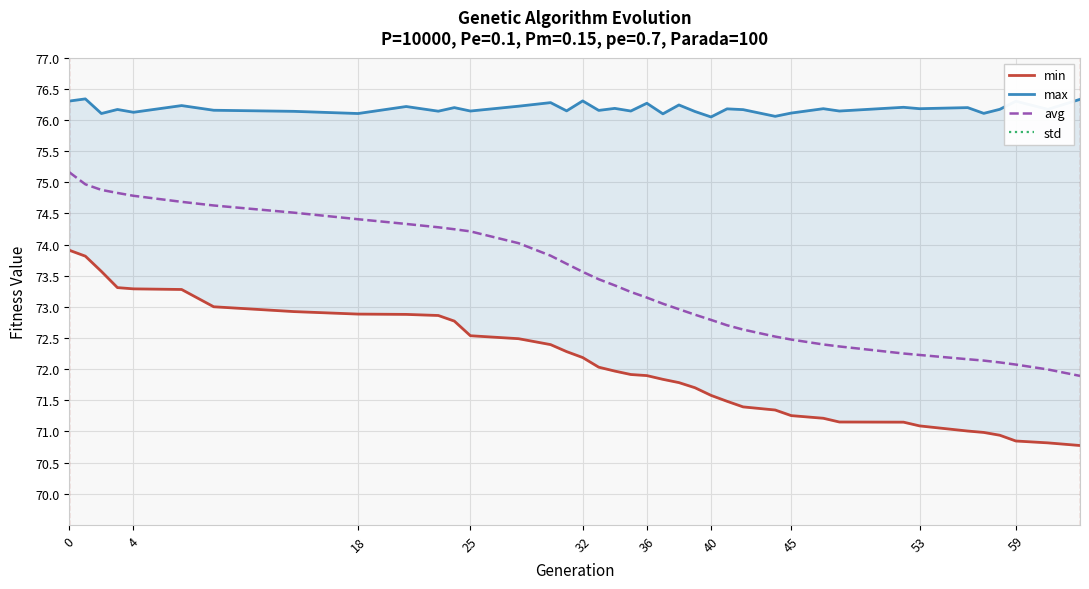

The value of avg at 40 is 72.8. True or false?

True